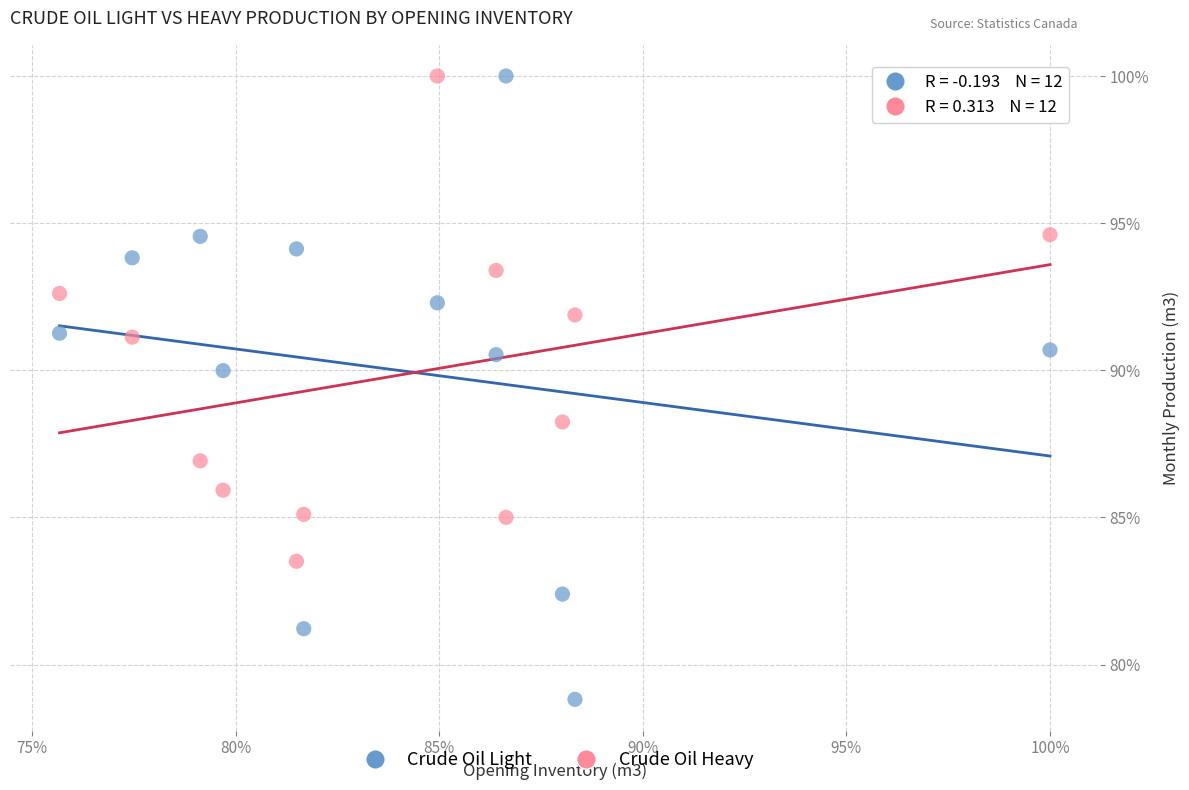

What are all the series names shown in the legend?

Crude Oil Light, Crude Oil Heavy